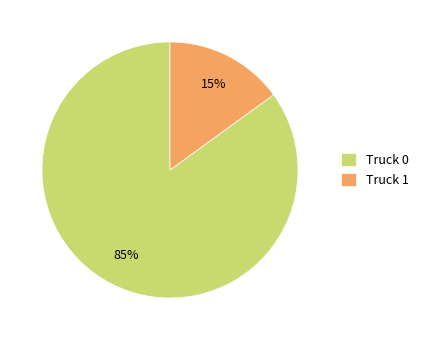

Combined, do Truck 1 and Truck 0 account for over 50%?

Yes